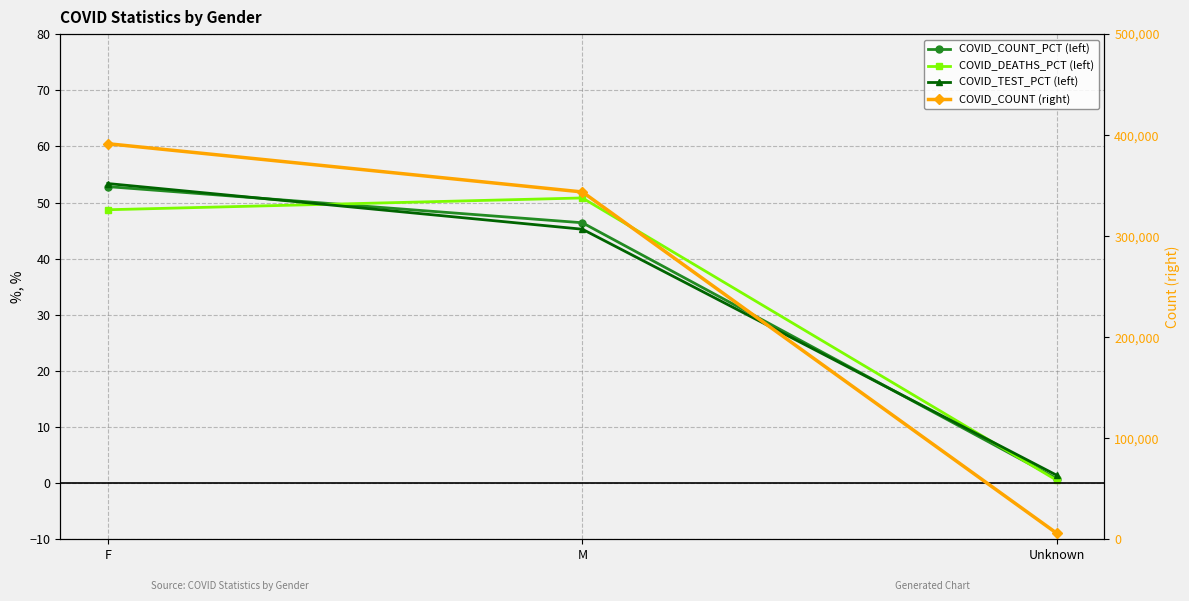

Which series changed the most between F and M?

COVID_COUNT (right)